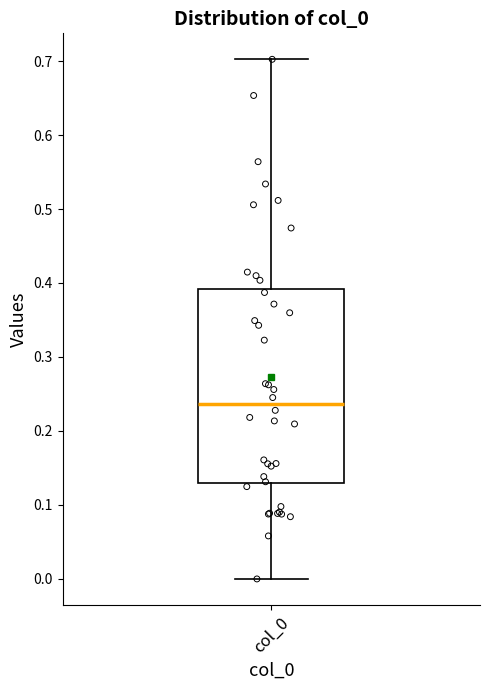

Read this box plot against the y-axis: the position of the median line, the range covered by the box, and the ends of both whiskers. The values are not printed on the chart, so give them approximately, as read against the axis.

median 0.24, box 0.13 to 0.39, whiskers 0.00 to 0.70